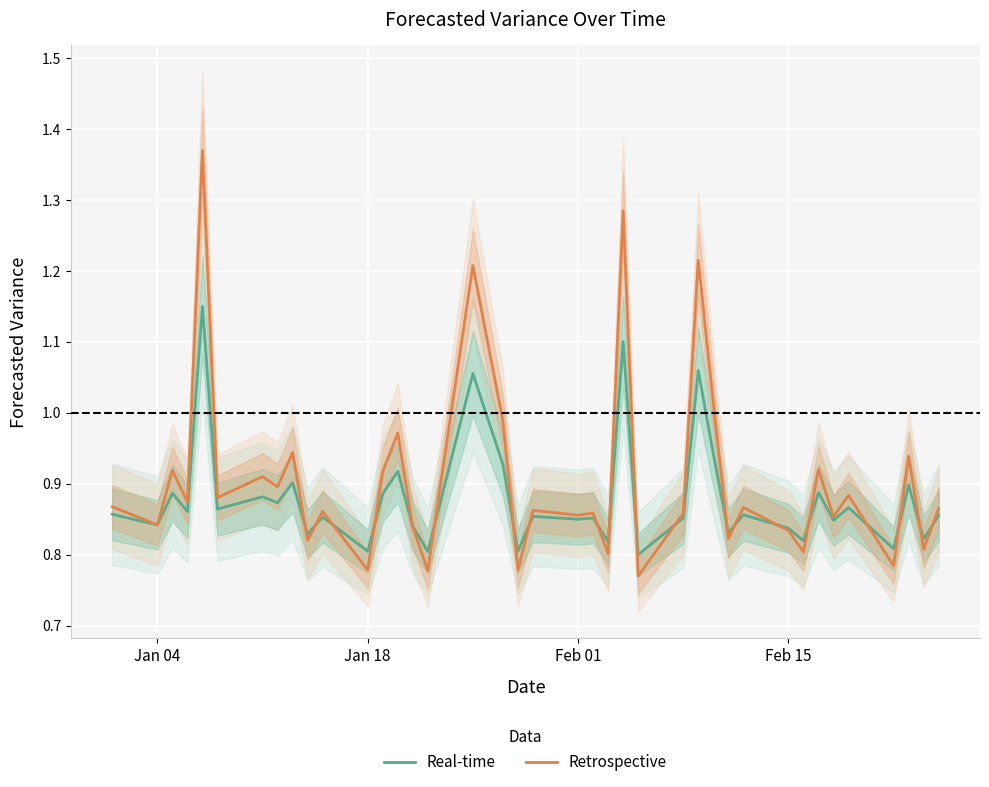

In Real-time, how many points are lower than both neighbors (excluding endpoints)?

16